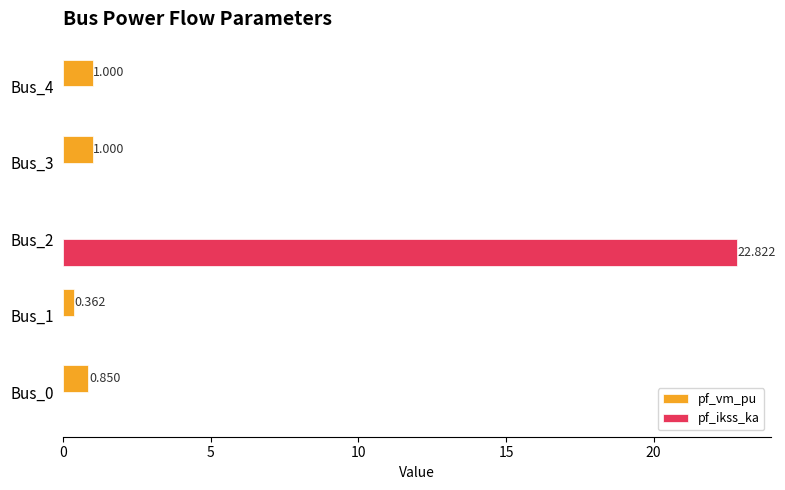

Is the value of pf_vm_pu at Bus_3 greater than the value of pf_ikss_ka at Bus_1?

Yes